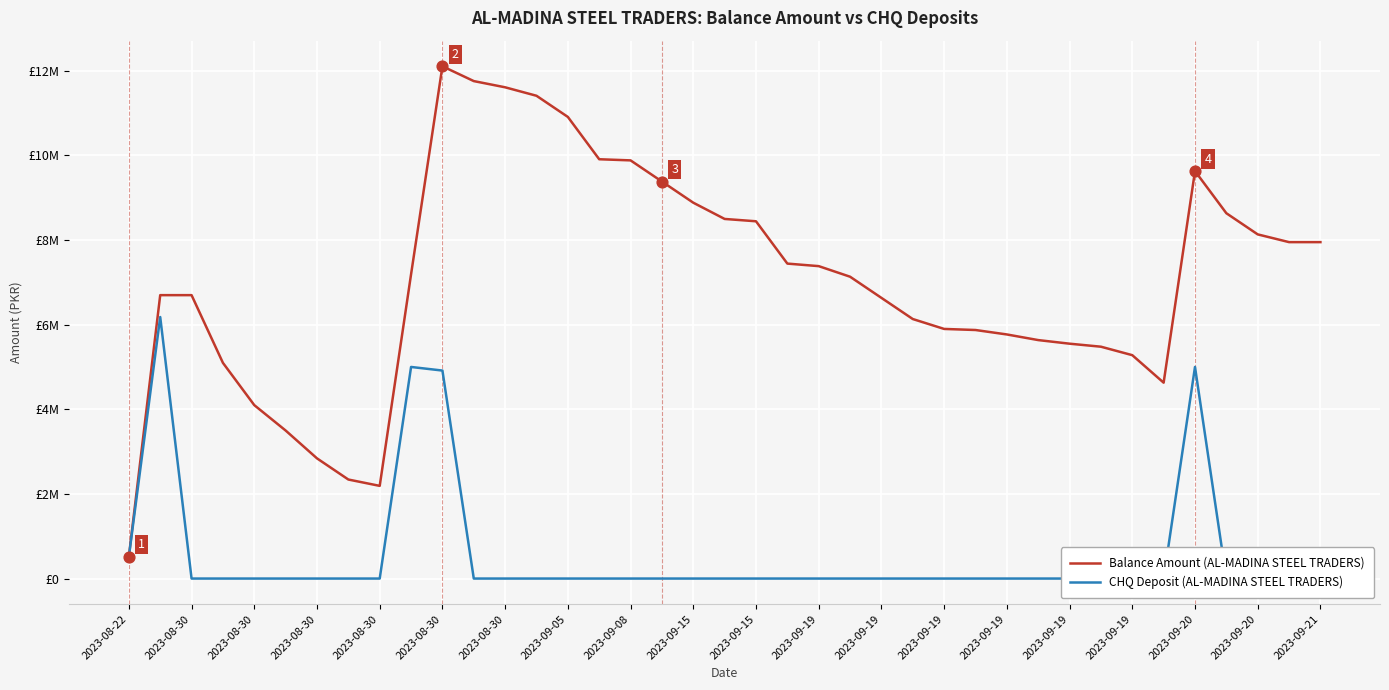

What are all the series names shown in the legend?

Balance Amount (AL-MADINA STEEL TRADERS), CHQ Deposit (AL-MADINA STEEL TRADERS)